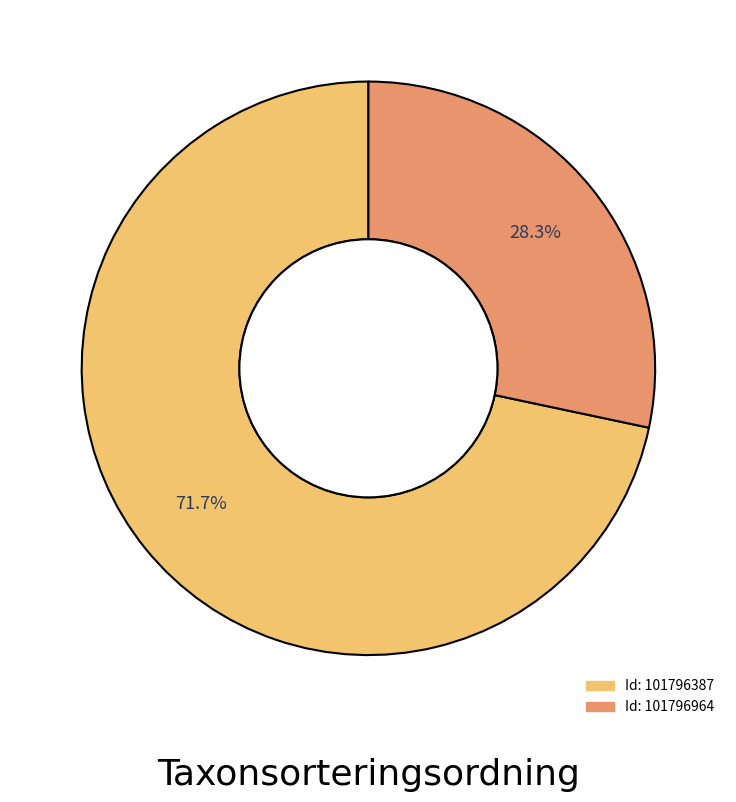

Is there a majority slice in this chart?

Yes